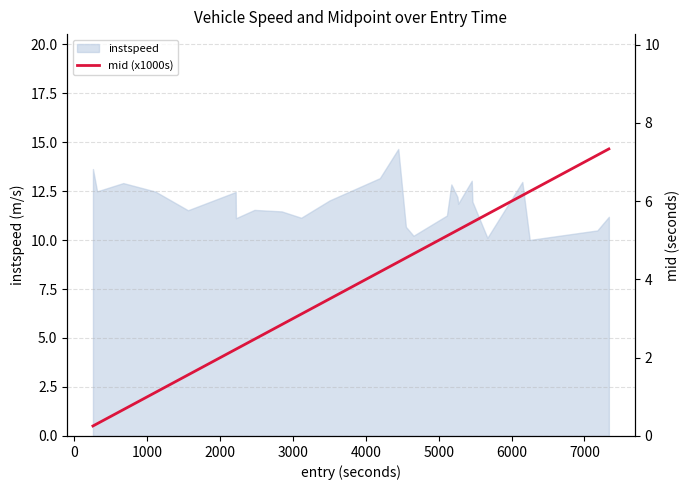

What is the maximum value for instspeed?

14.6